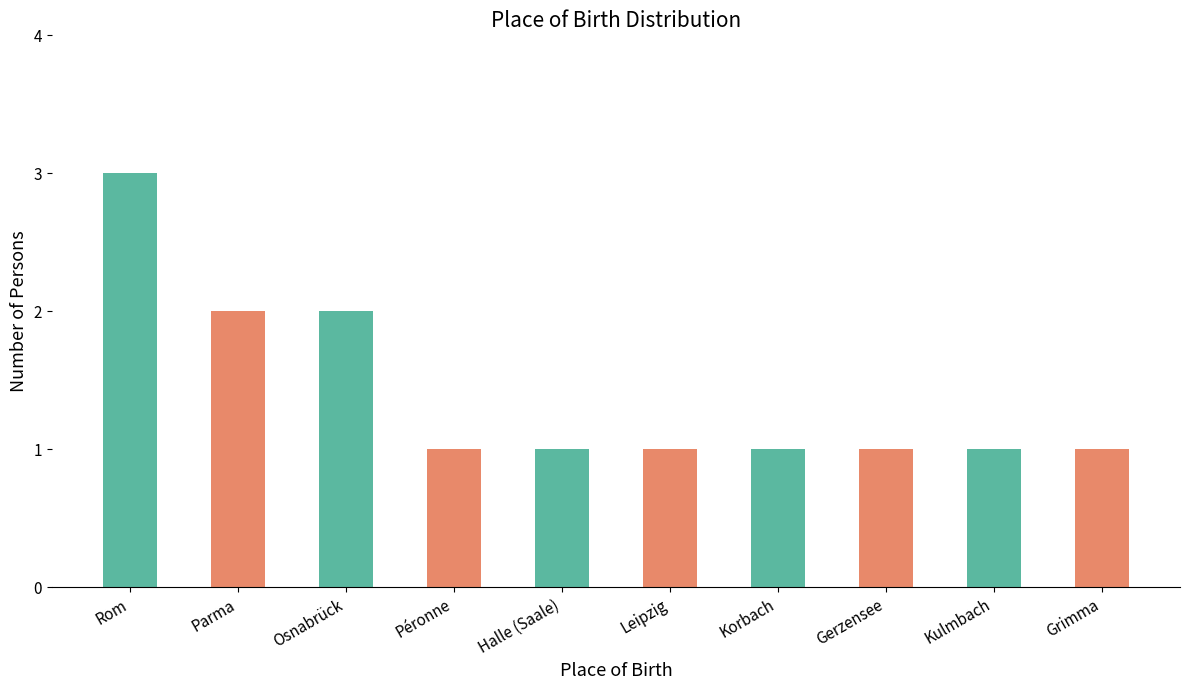

Are the bars grouped side by side (vs. stacked)?

No